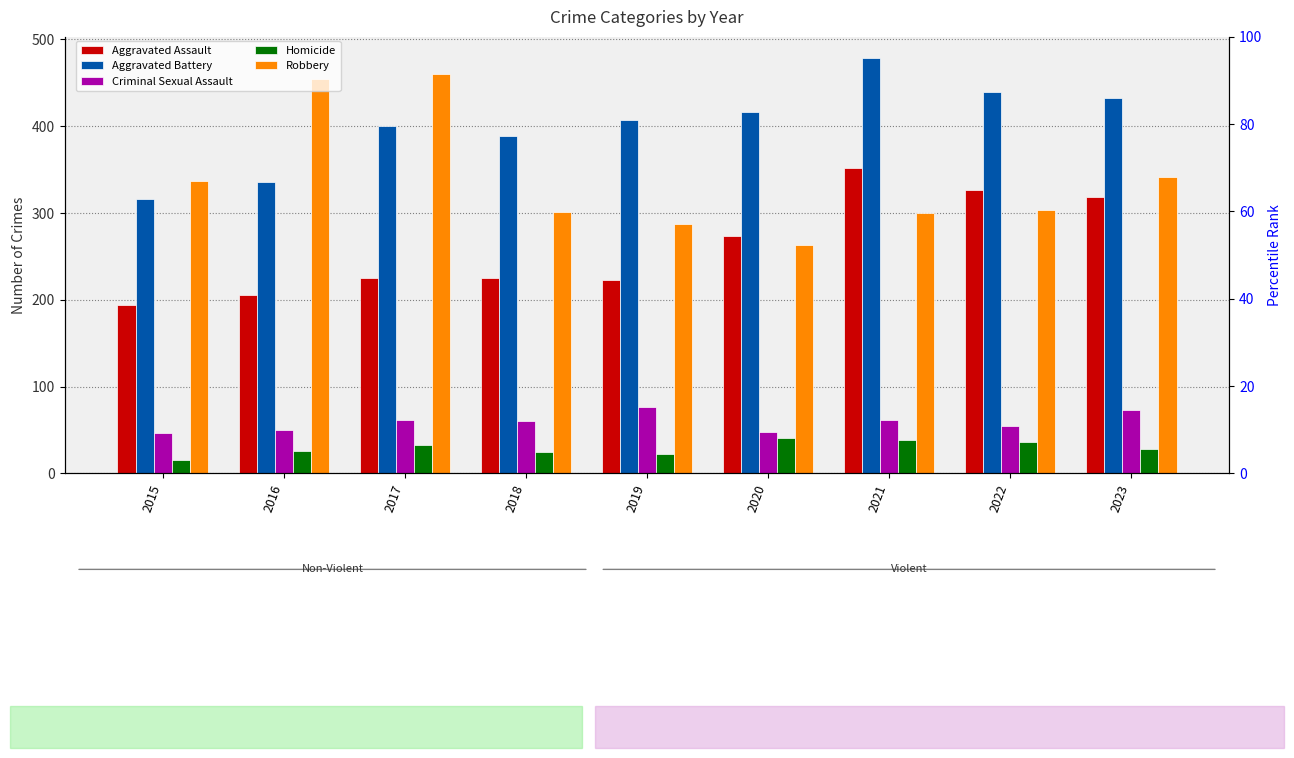

What is the maximum value for Aggravated Battery?

479